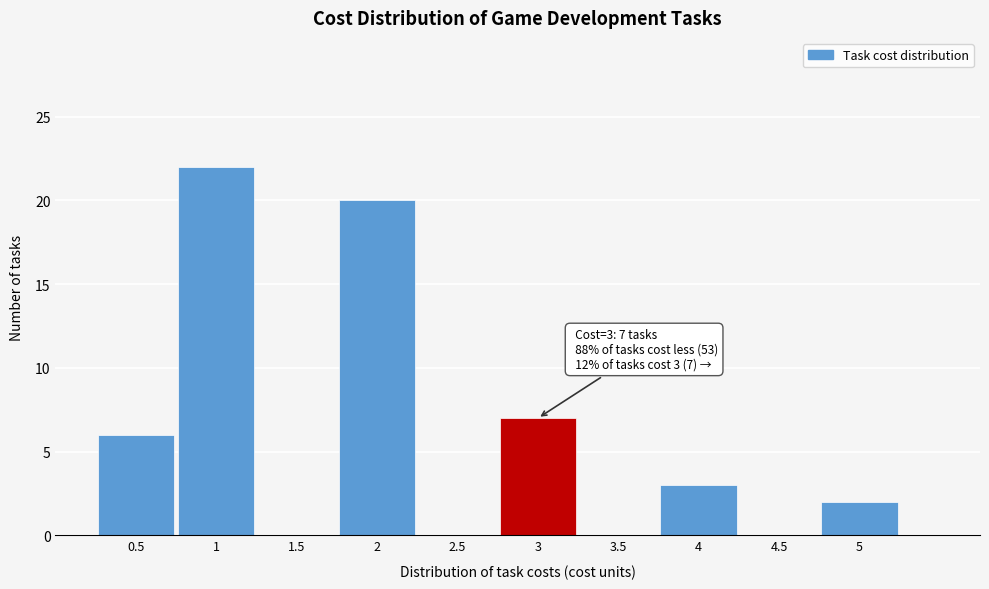

Which range on the x-axis has the tallest bar?

0.75 to 1.25